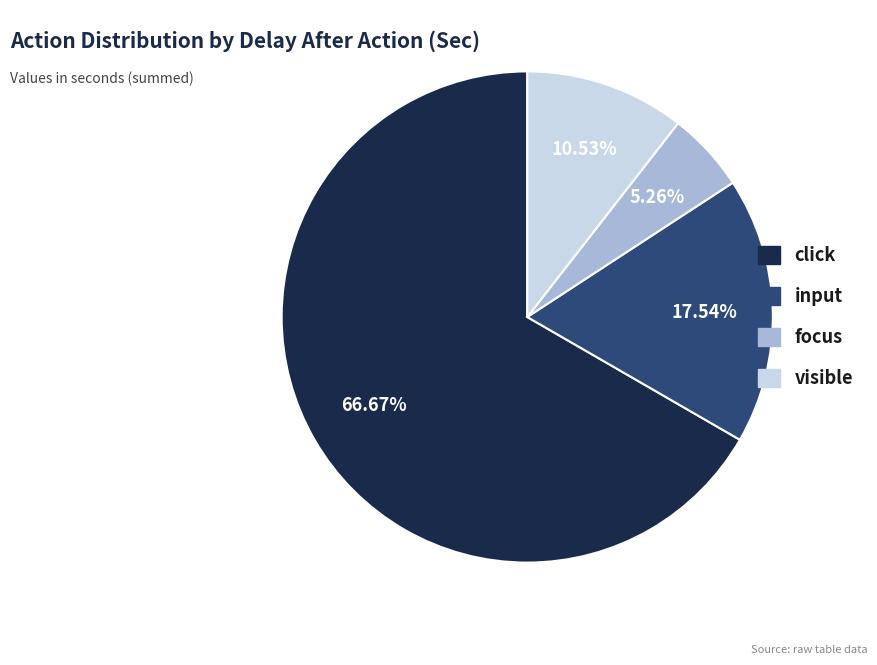

Does input account for over 50% of the chart?

No